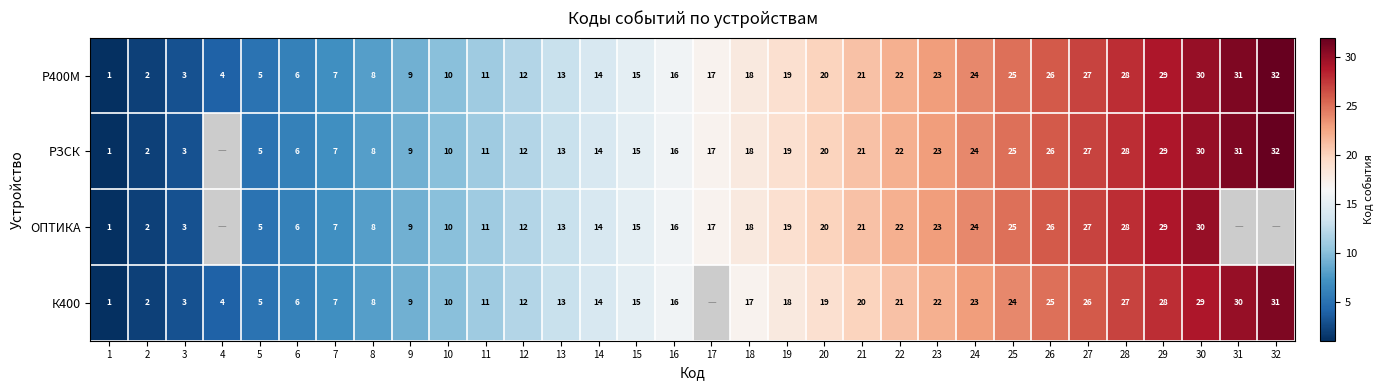

The ОПТИКА series shows 13 at 25. True or false?

False